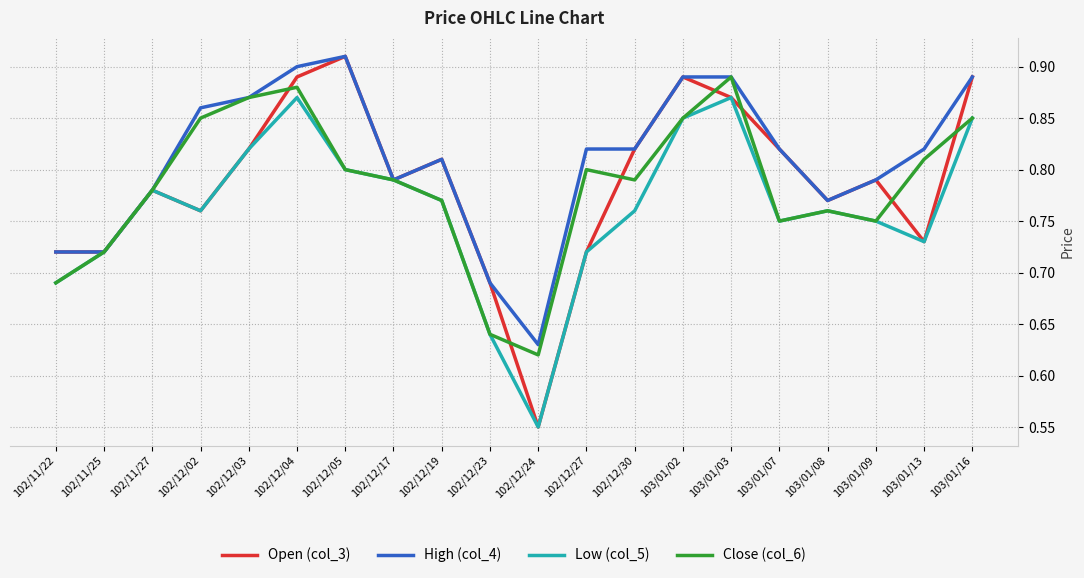

Which series has the largest range (max minus min)?

Open (col_3)